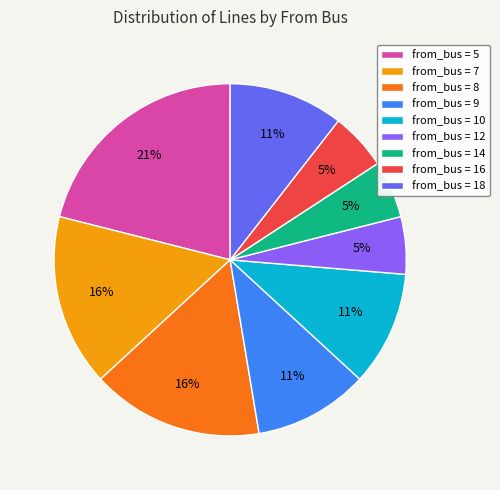

How many slices are in this pie chart?

9